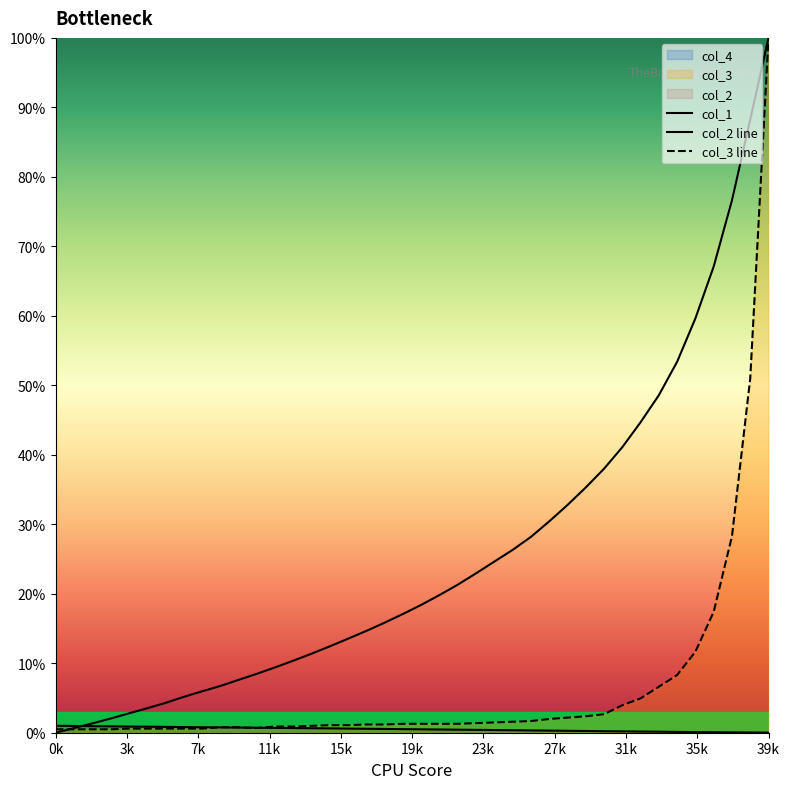

True or false: col_1 has more than 2 interior local peaks.

False